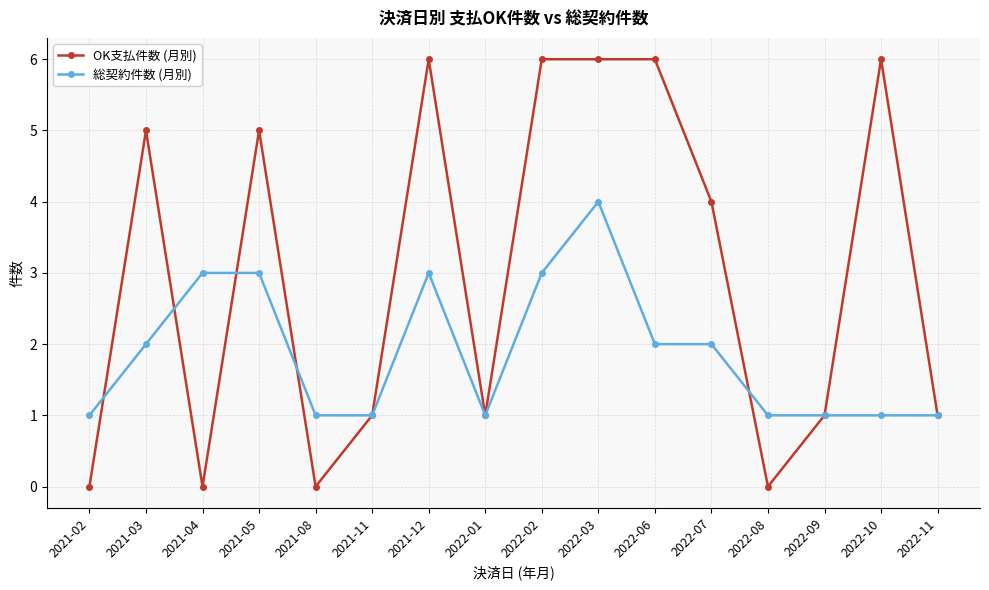

True or false: OK支払件数 (月別) has more than 0 interior local peaks.

True